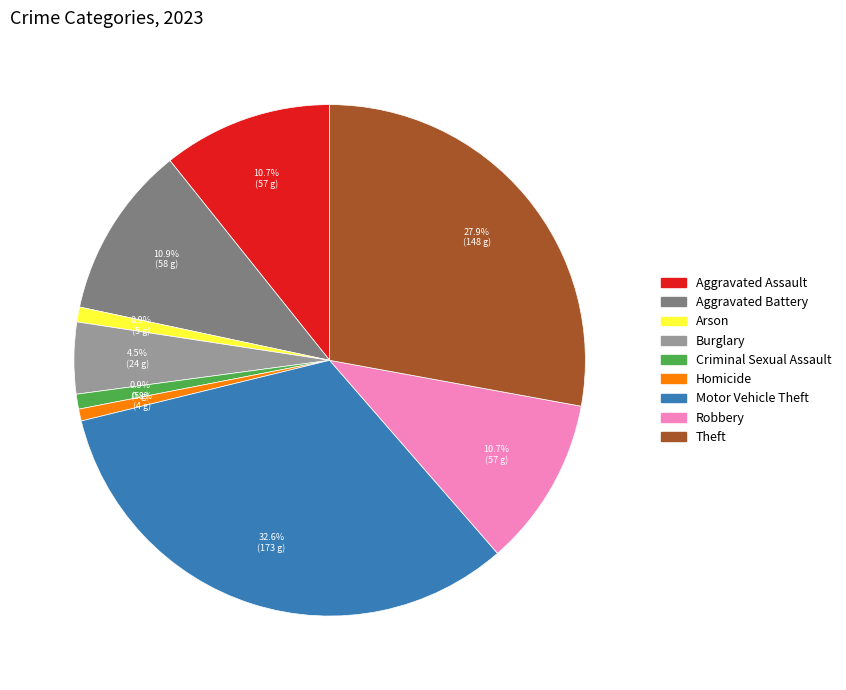

Is it true that Robbery is 5% of the pie?

False